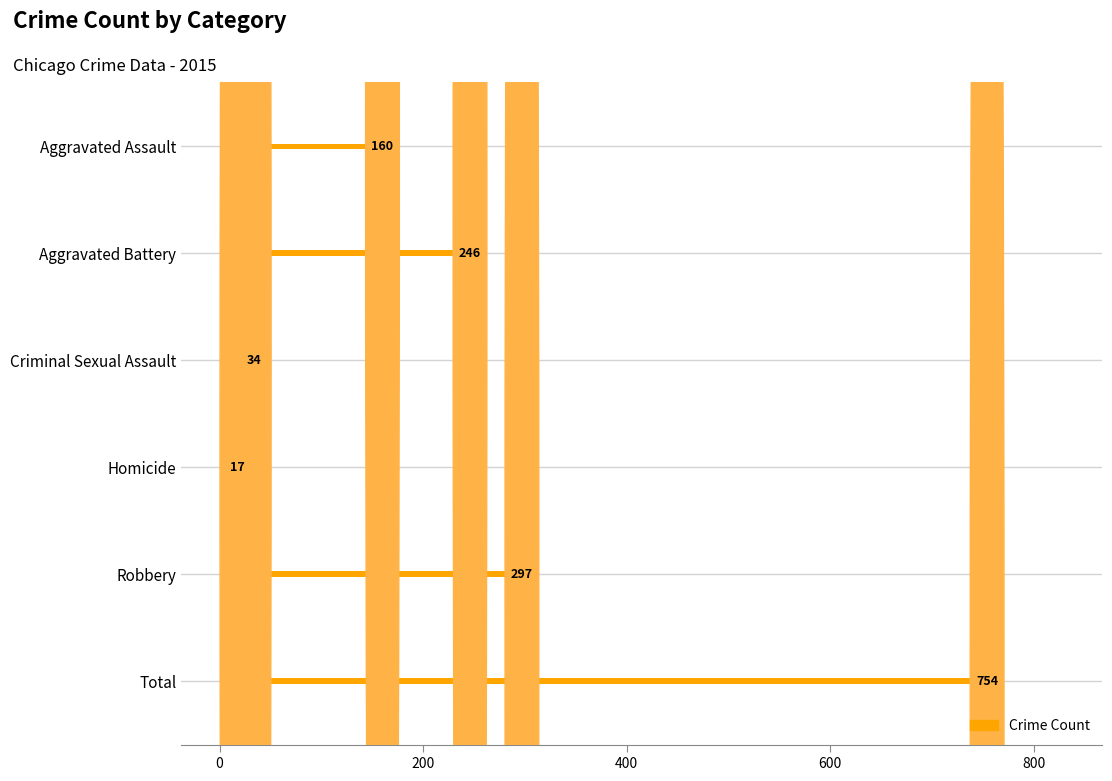

The chart shows a value of 297 at Robbery. True or false?

True